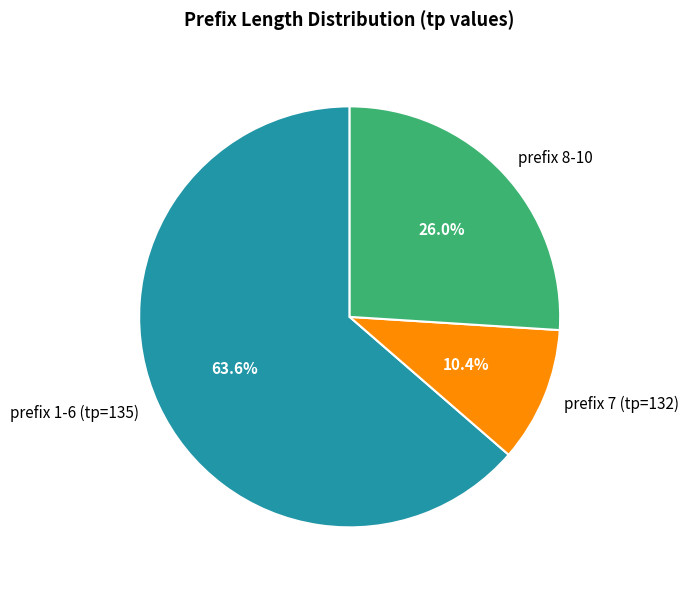

What portion of the pie excludes prefix 8-10?

74.0%